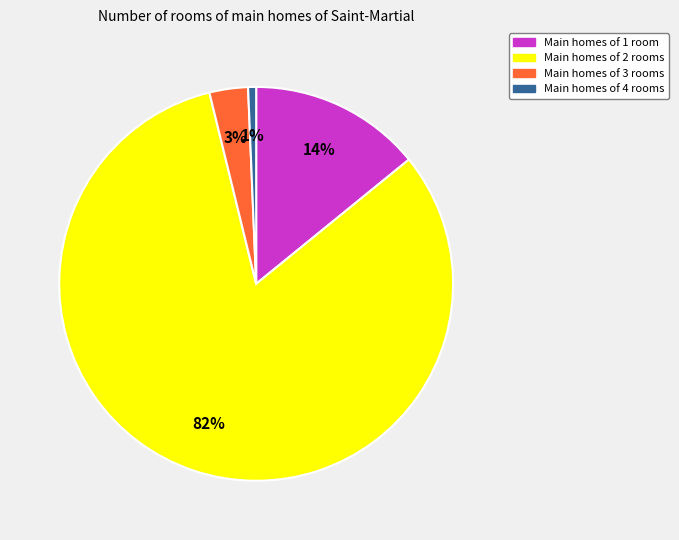

To the nearest percent, what is the difference between the largest and smallest slice percentages?

81%